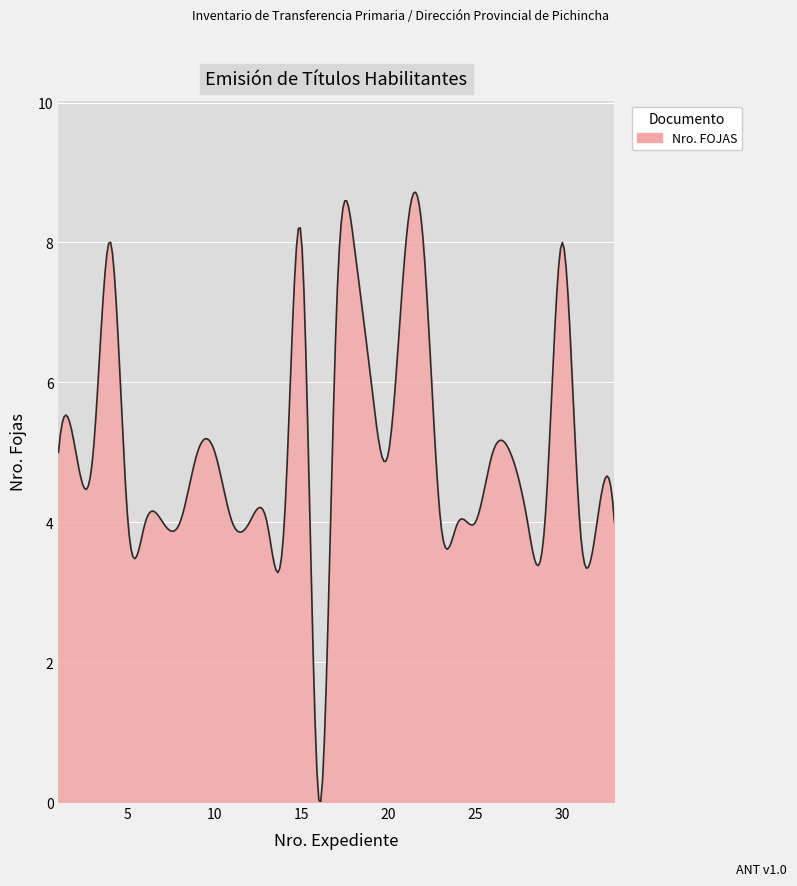

What is the greatest value displayed?

8.7